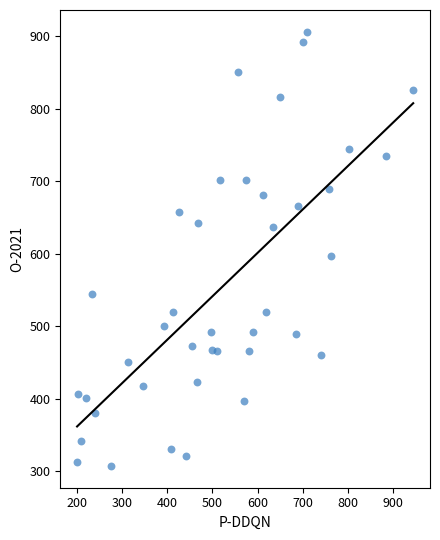

What is the range of X values (max minus min)?

743